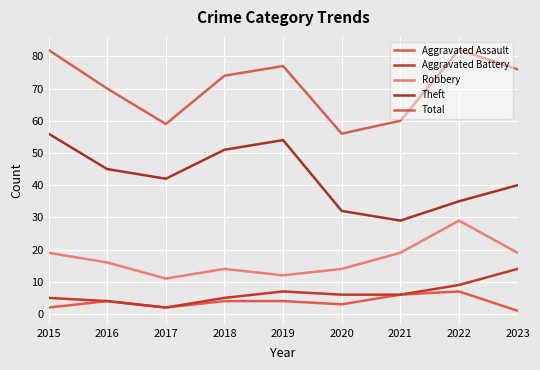

True or false: Robbery and Aggravated Assault intersect in this chart.

False